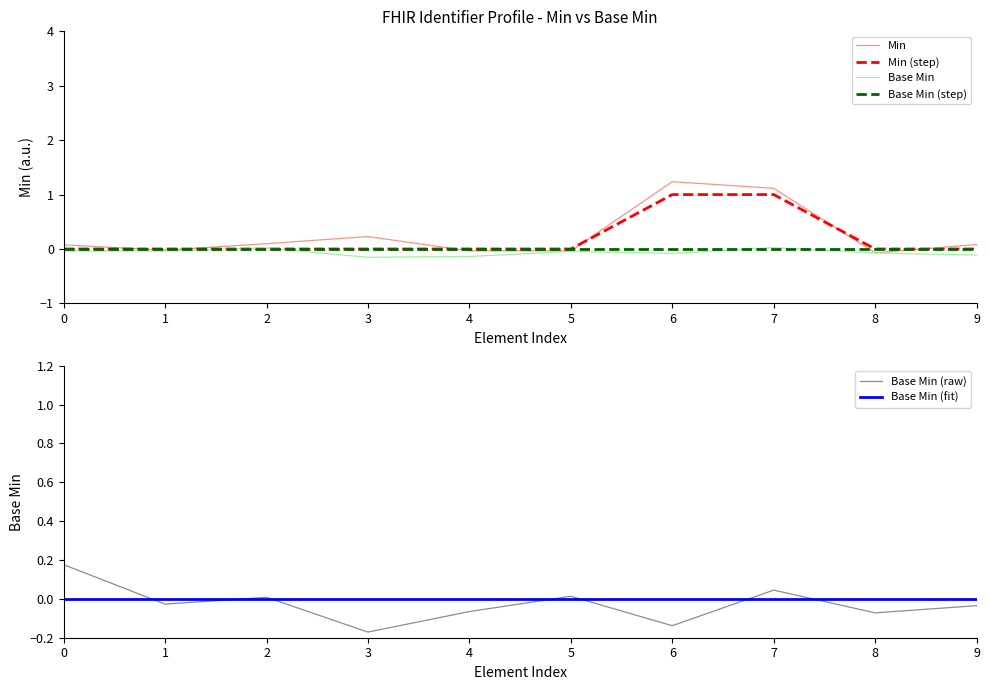

What is the difference between the Base Min (raw) values at 5 and 8?

0.1